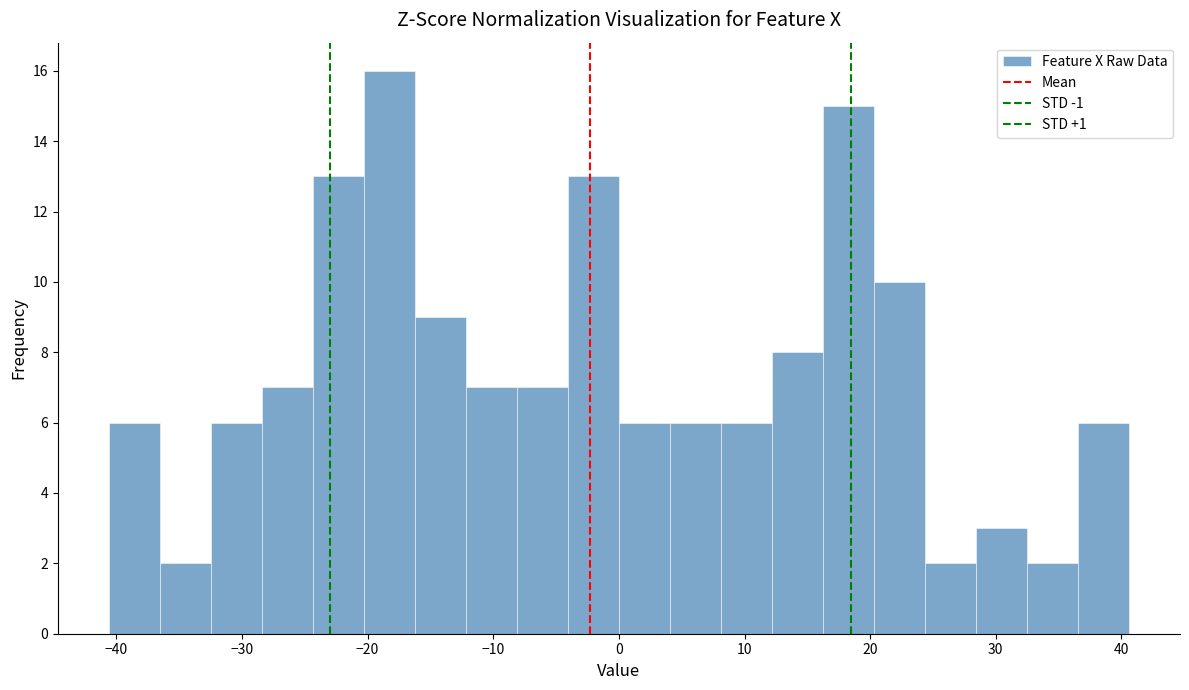

Reading left to right, transcribe this chart: for each bar, give the range it covers on the x-axis and its height. Neither the bar edges nor the heights are printed on the chart, so give them approximately, as read against the axes.

-41 to -37: 6
-37 to -32: 2
-32 to -28: 6
-28 to -24: 7
-24 to -20: 13
-20 to -16: 16
-16 to -12: 9
-12 to -8: 7
-8 to -4: 7
-4 to 0: 13
0 to 4: 6
4 to 8: 6
8 to 12: 6
12 to 16: 8
16 to 20: 15
20 to 24: 10
24 to 28: 2
28 to 32: 3
32 to 37: 2
37 to 41: 6